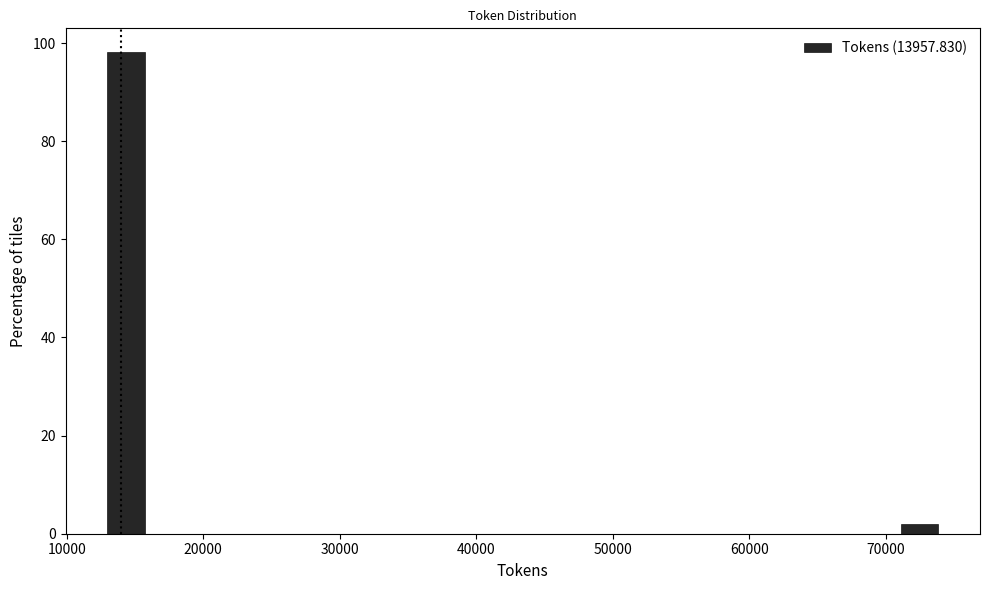

Around what value on the x-axis is the tallest bar? Give the approximate position of its centre, as read against the axis.

14000